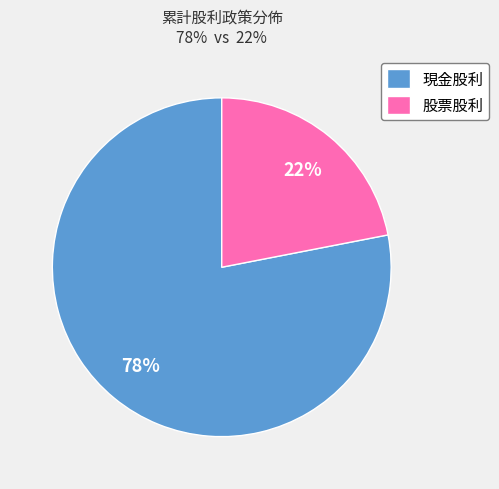

To the nearest percent, what is the difference between the 現金股利 and 股票股利 slice percentages?

56%